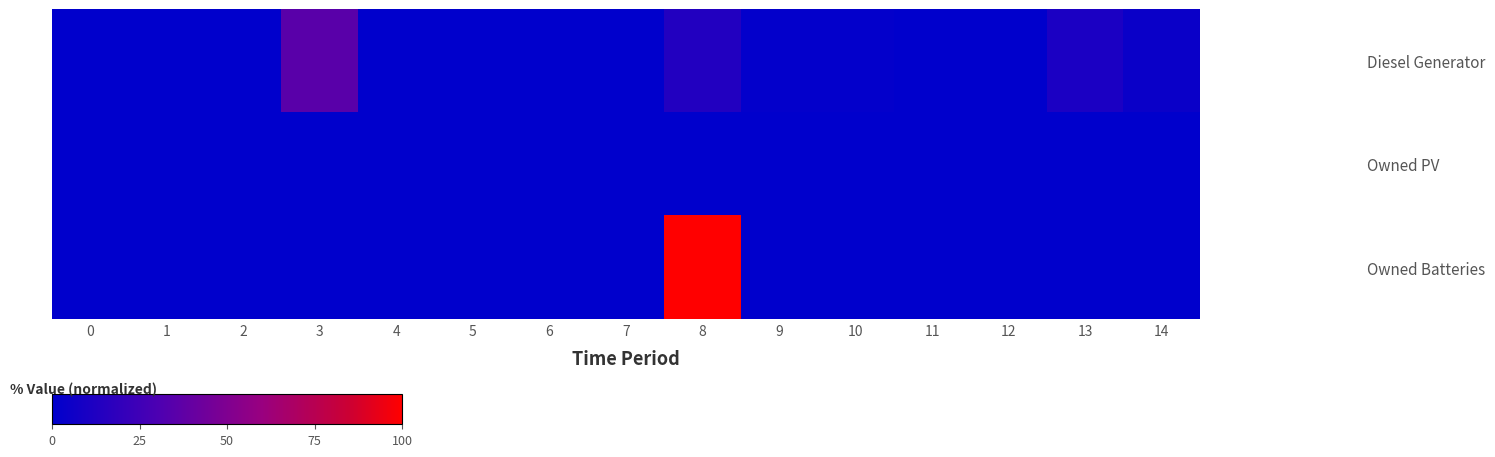

Which series has the widest spread of values?

Owned Batteries